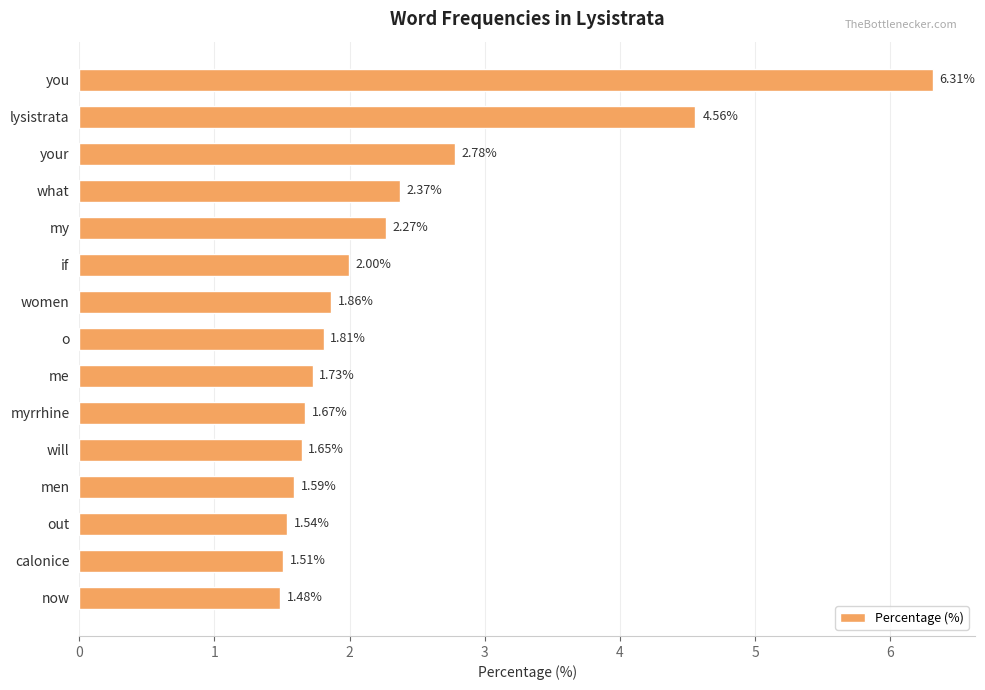

What is the difference between the maximum and minimum values?

4.8